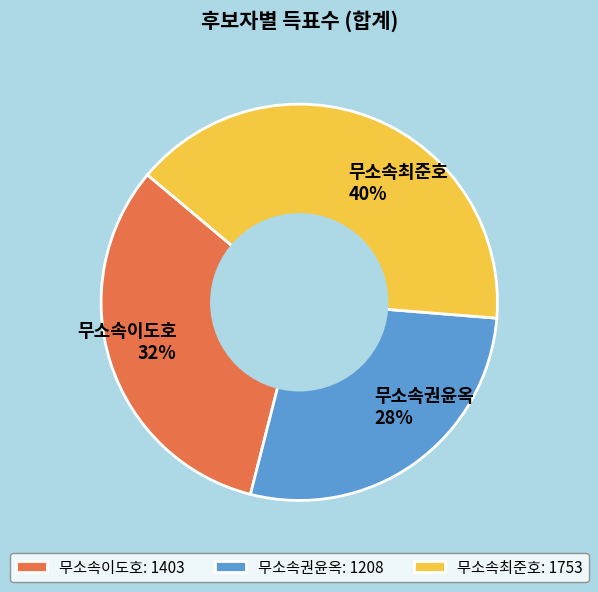

What is the largest slice in the pie chart?

무소속최준호